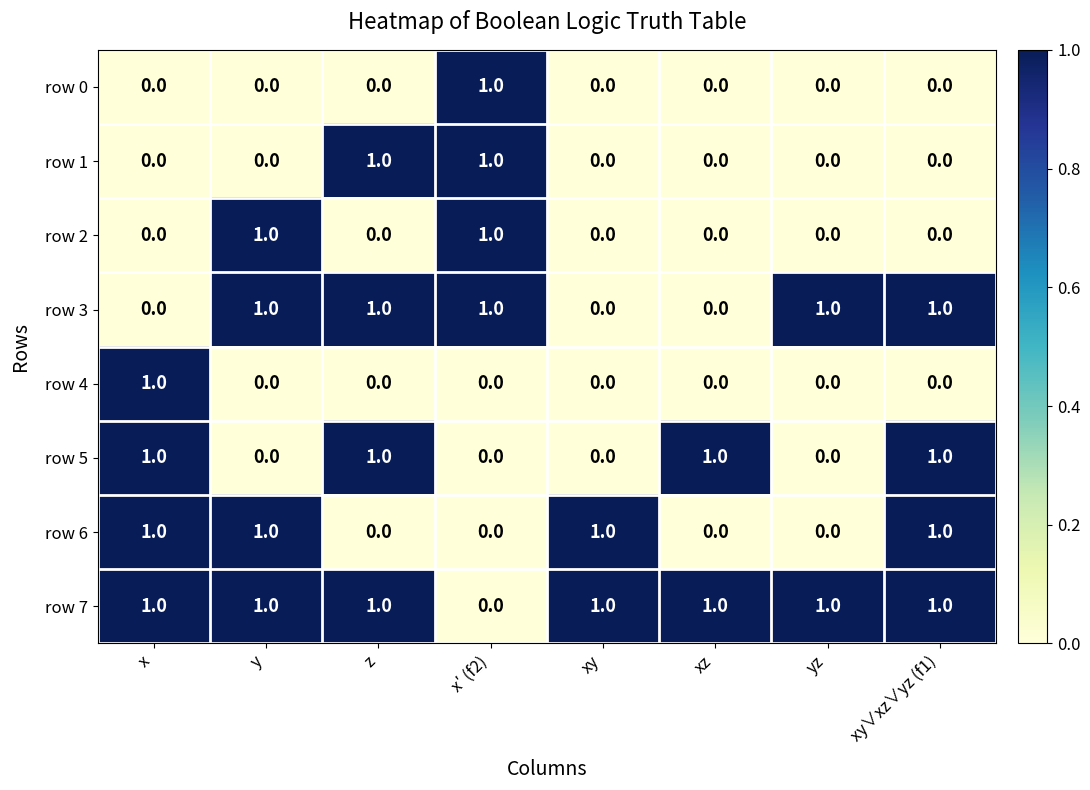

What is the sum of all row 3 values?

5